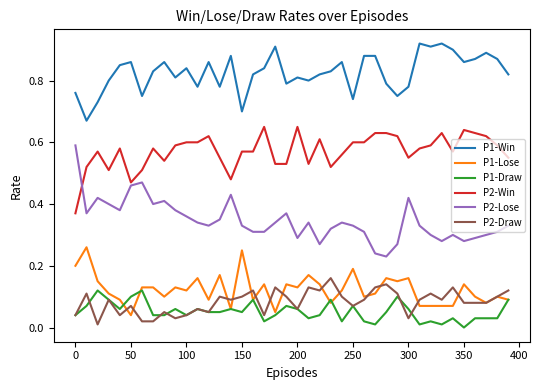

Count the number of data series in this chart.

6